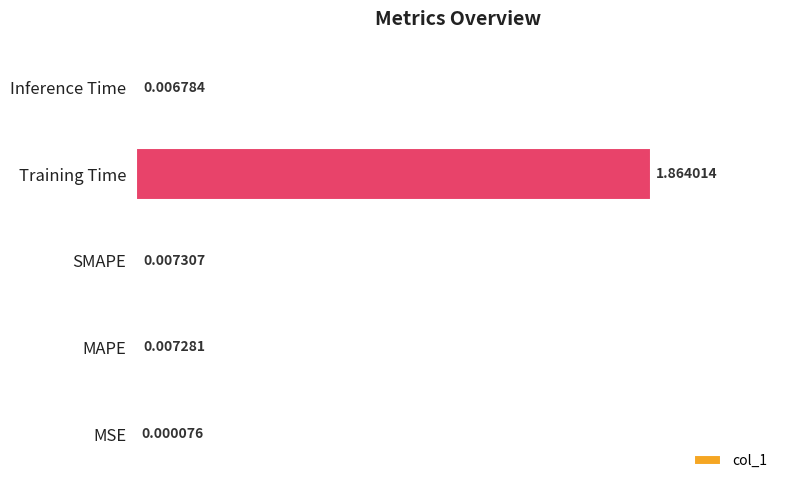

Where is the data nearest to the value 0?

MSE